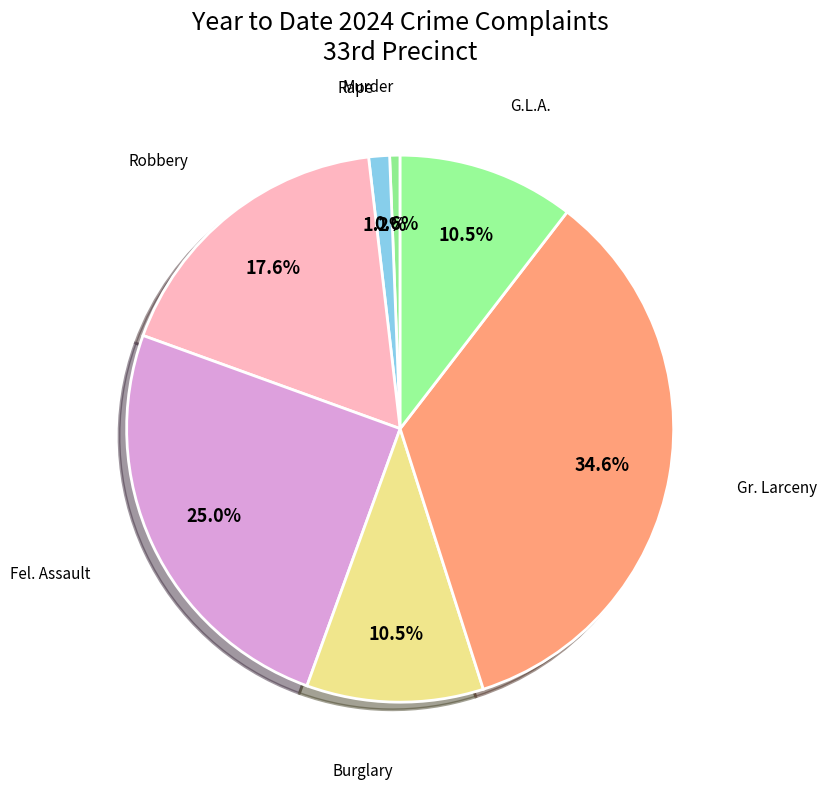

How many slices are in this pie chart?

7